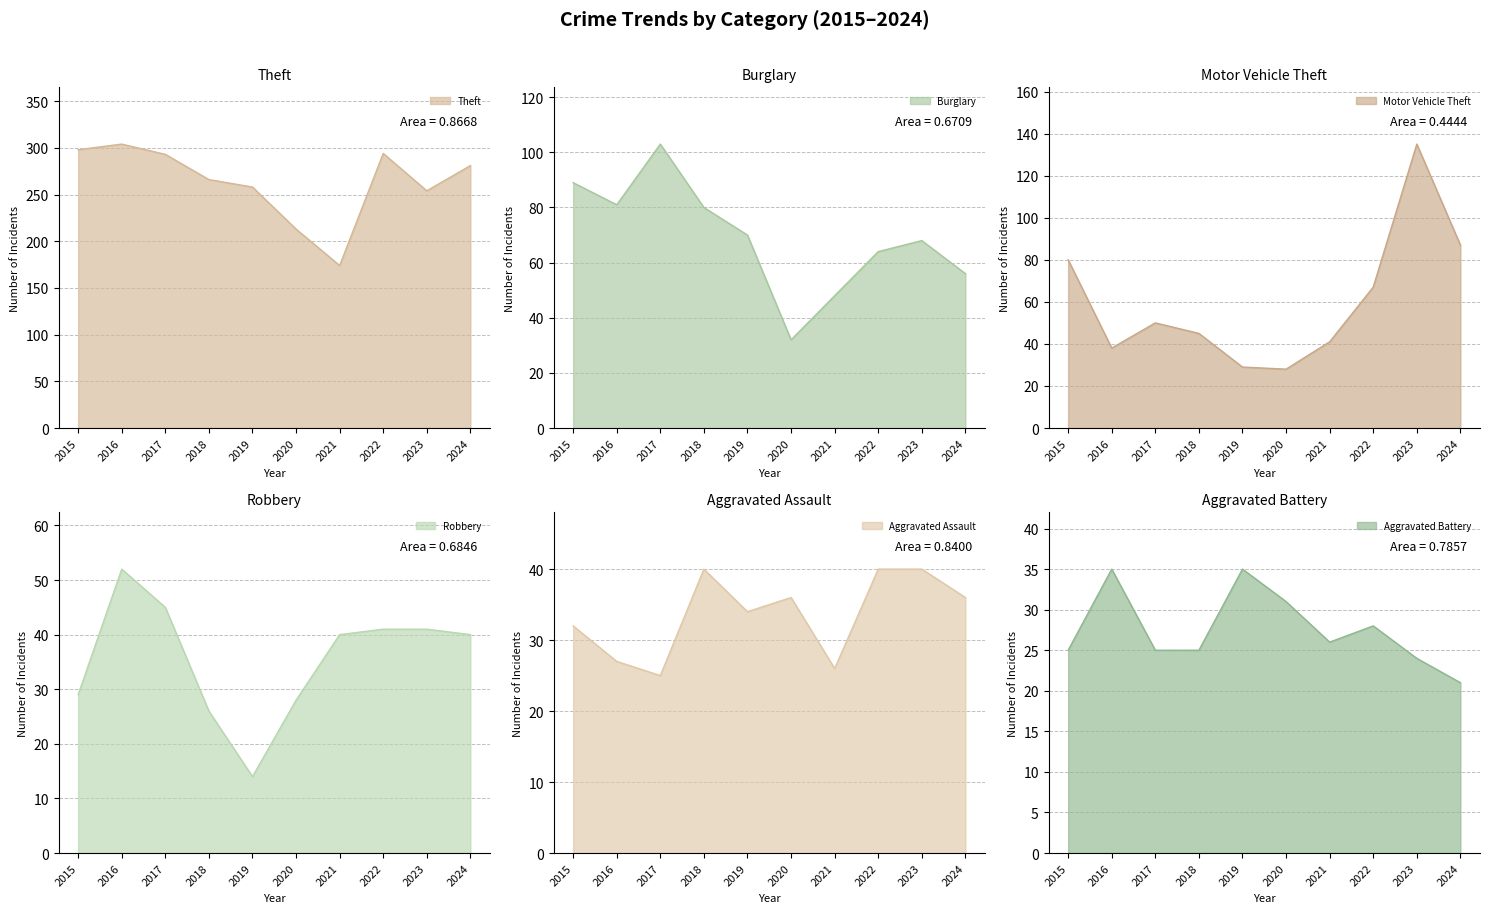

Reading left to right, extract all data points from this chart.

Theft: 298	304	293	266	258	213	174	294	254	281
Burglary: 89	81	103	80	70	32	48	64	68	56
Motor Vehicle Theft: 80	38	50	45	29	28	41	67	135	87
Robbery: 29	52	45	26	14	28	40	41	41	40
Aggravated Assault: 32	27	25	40	34	36	26	40	40	36
Aggravated Battery: 25	35	25	25	35	31	26	28	24	21